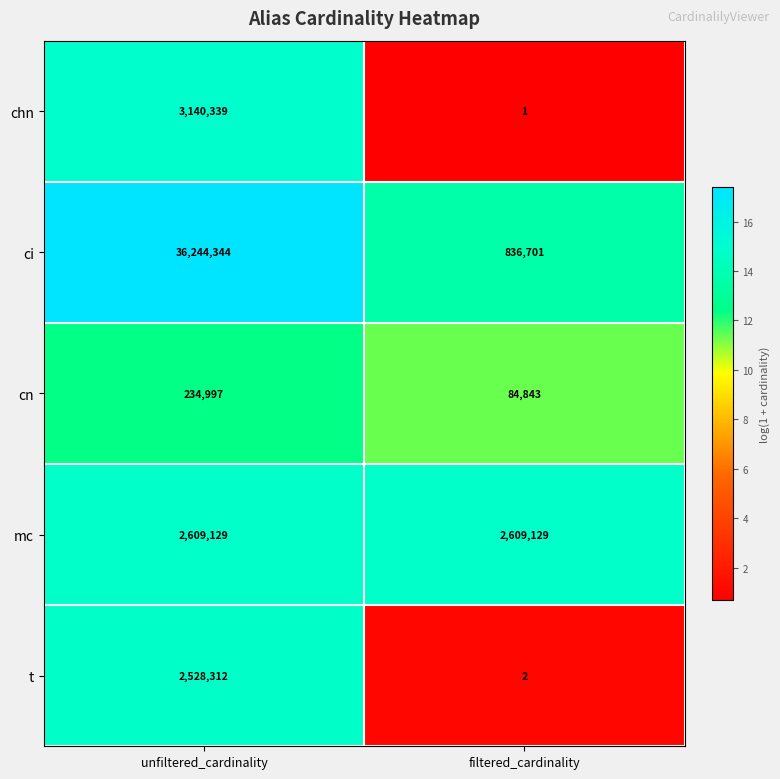

Which label corresponds to the largest value in the chart?

unfiltered_cardinality